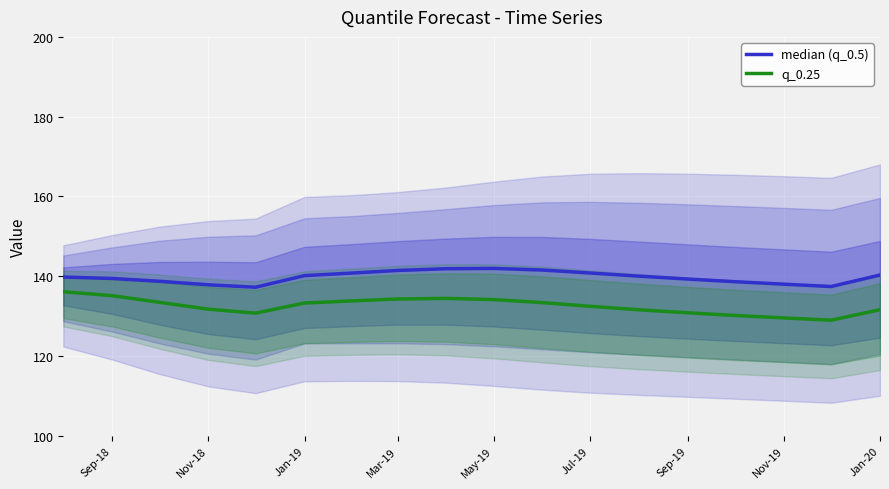

Is it true that q_0.25 equals 135.1 at Sep-18?

True